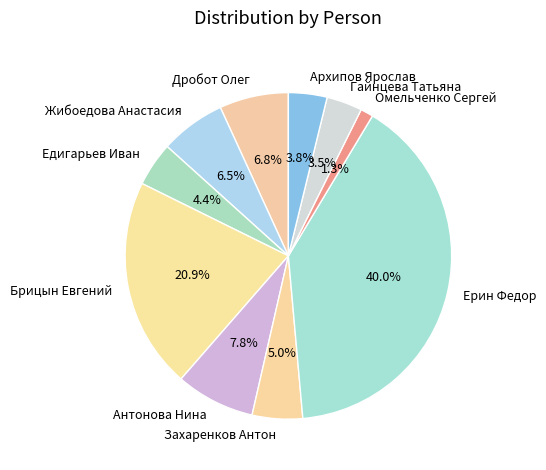

Which slice is the largest?

Ерин Федор